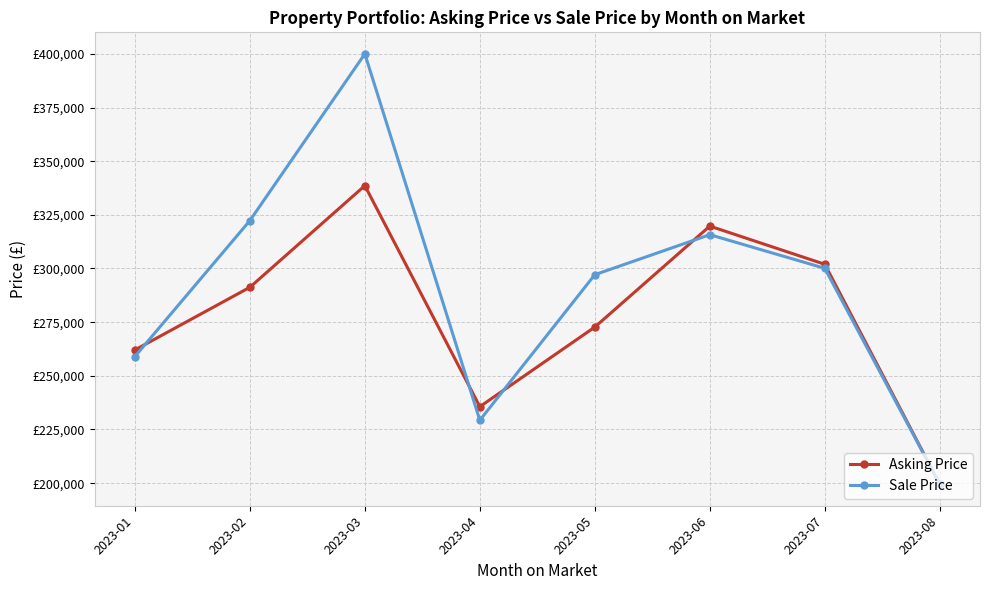

What is the difference between the highest and lowest values at 2023-03?

61400.0